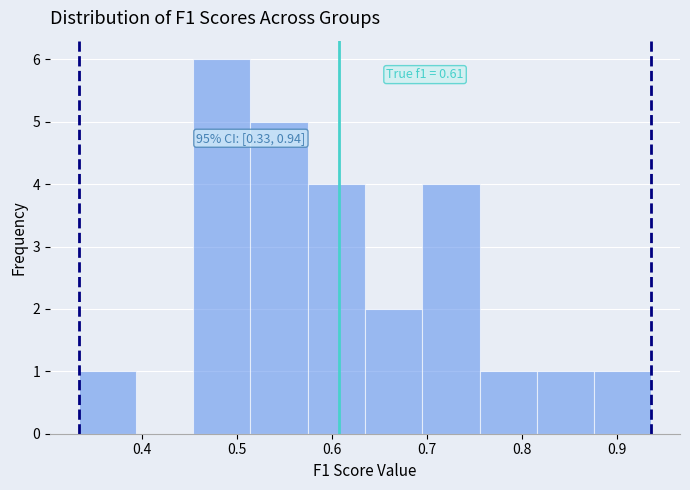

Which range on the x-axis has the tallest bar?

0.45 to 0.51